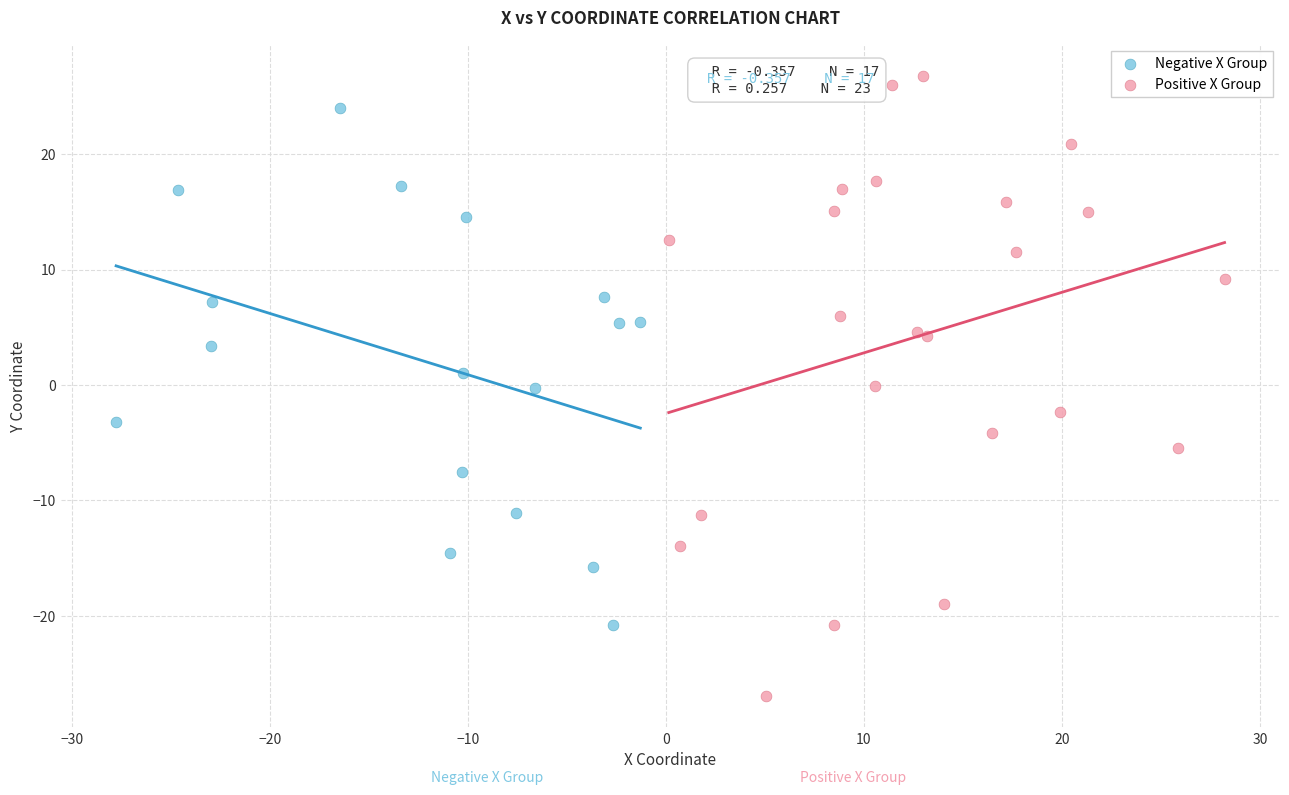

Which series reaches the maximum Y coordinate?

Positive X Group